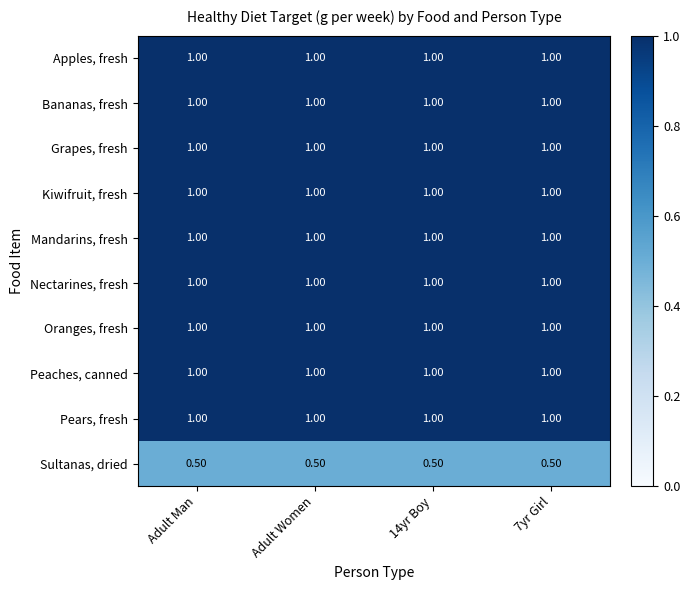

At how many categories does at least one series exceed 0?

4